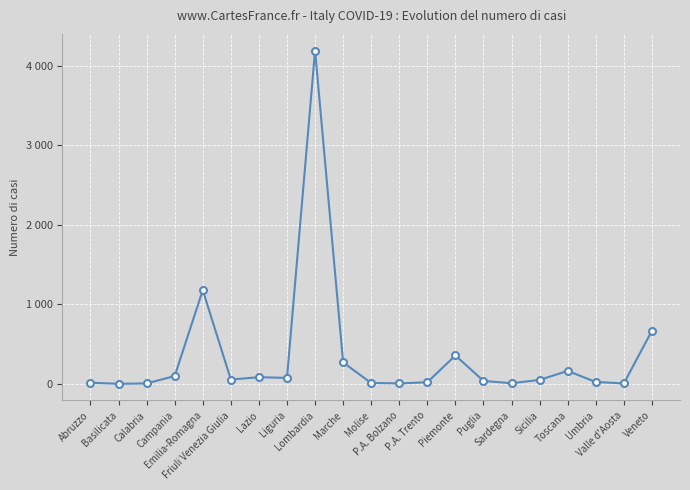

What is the maximum value shown in the chart?

4189